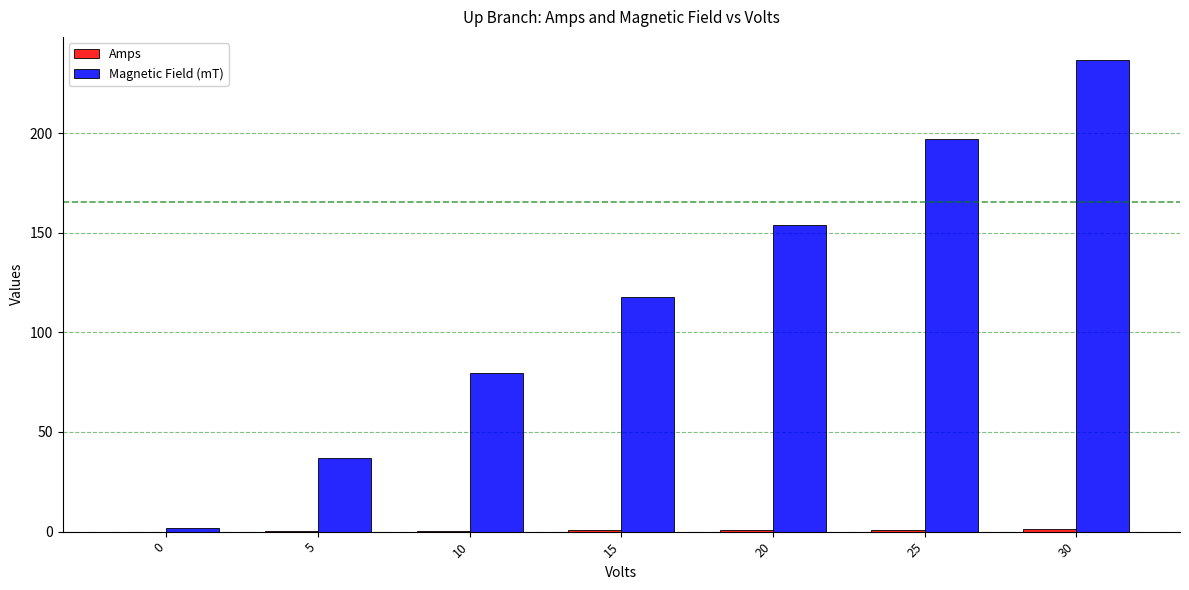

Are the bars grouped side by side (vs. stacked)?

Yes